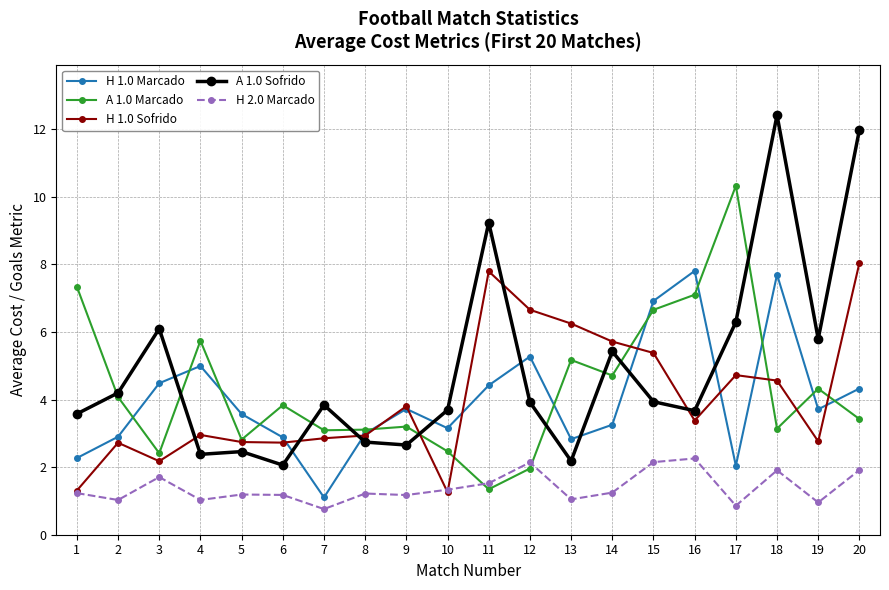

Read the A 1.0 Marcado value at 16.

7.1